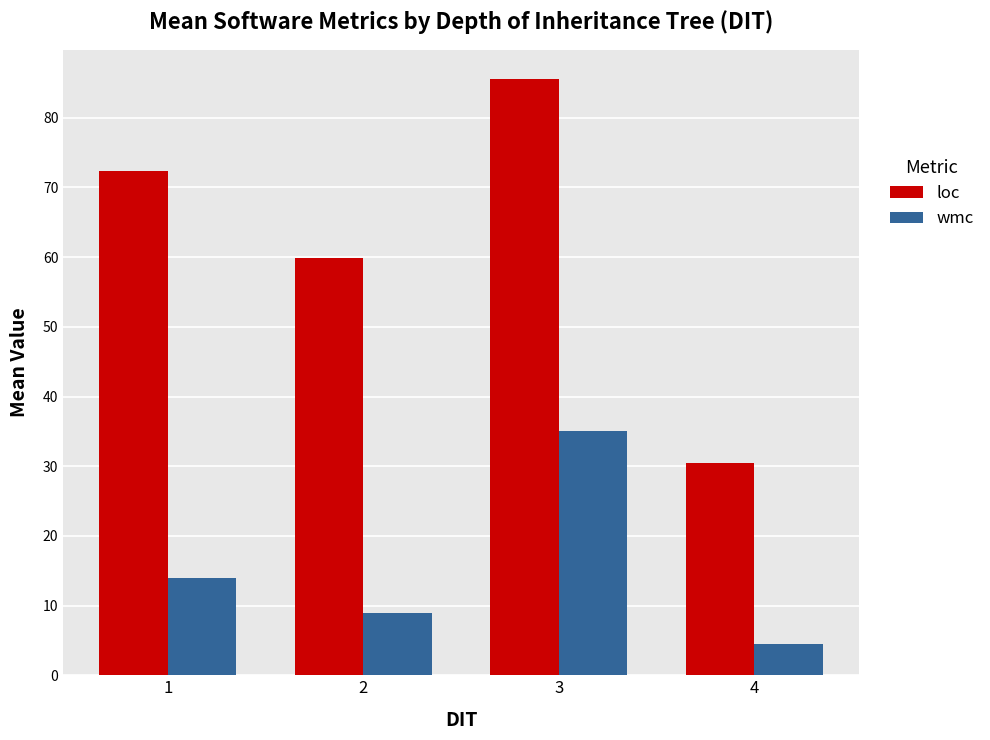

What is the total value across all series at 2?

68.8